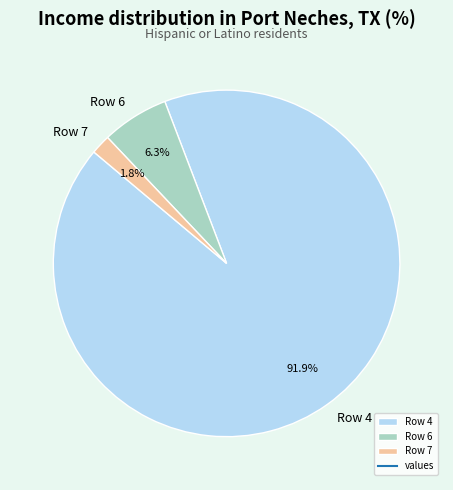

How many segments does this pie chart have?

3